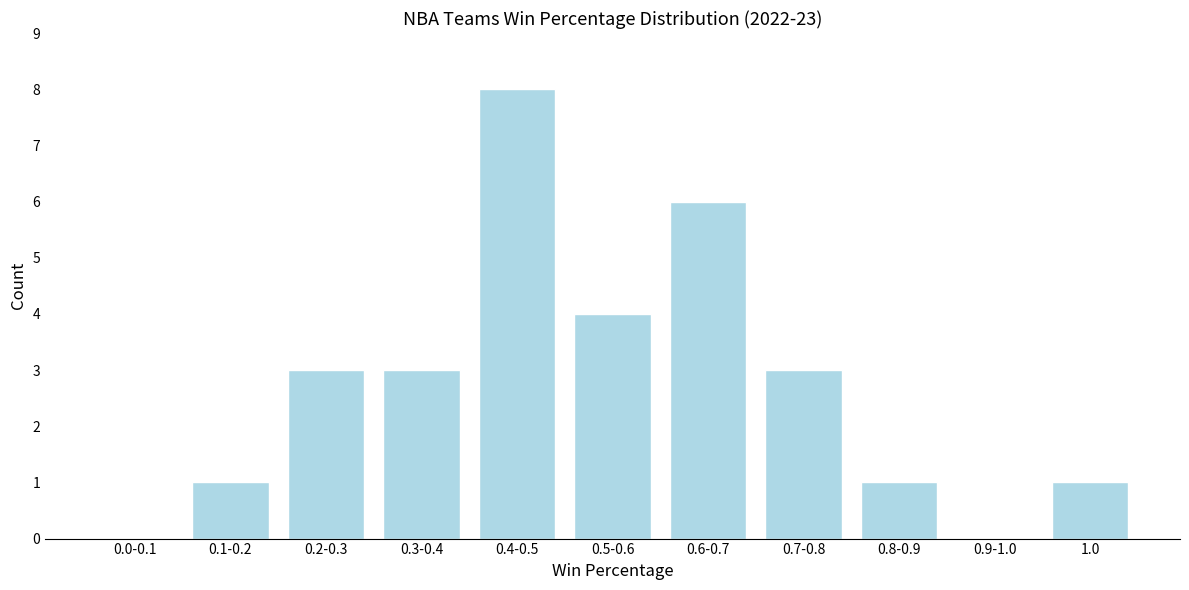

Reading left to right, extract all data points from this chart.

0.0-0.1=0	0.1-0.2=1	0.2-0.3=3	0.3-0.4=3	0.4-0.5=8	0.5-0.6=4	0.6-0.7=6	0.7-0.8=3	0.8-0.9=1	0.9-1.0=0	1.0=1